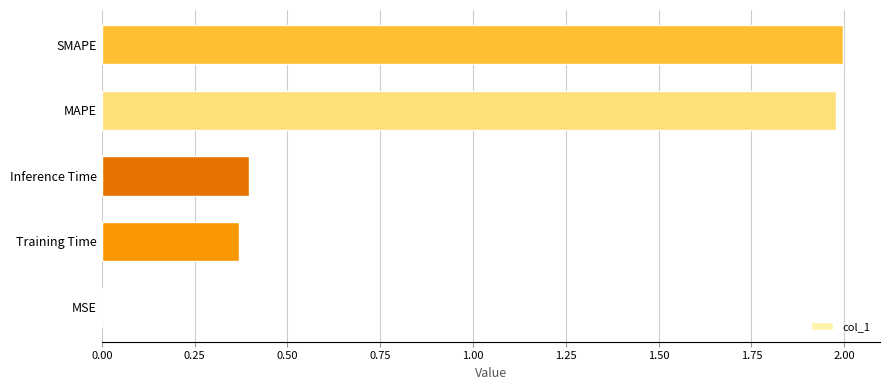

Which has a higher value, MSE or MAPE?

MAPE